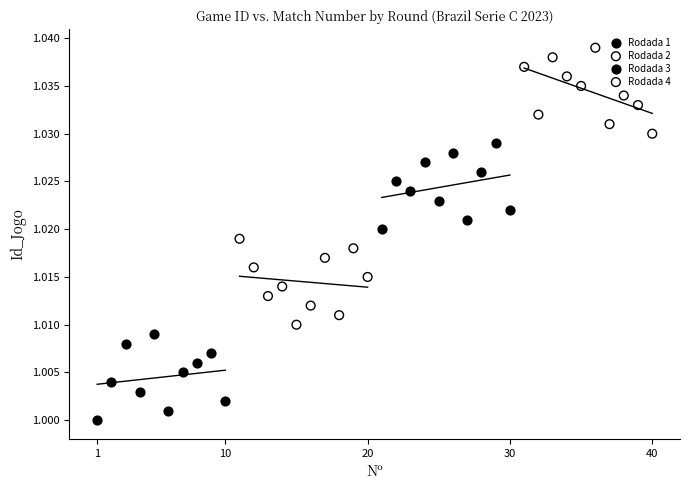

Which series reaches the minimum Y coordinate?

Rodada 1